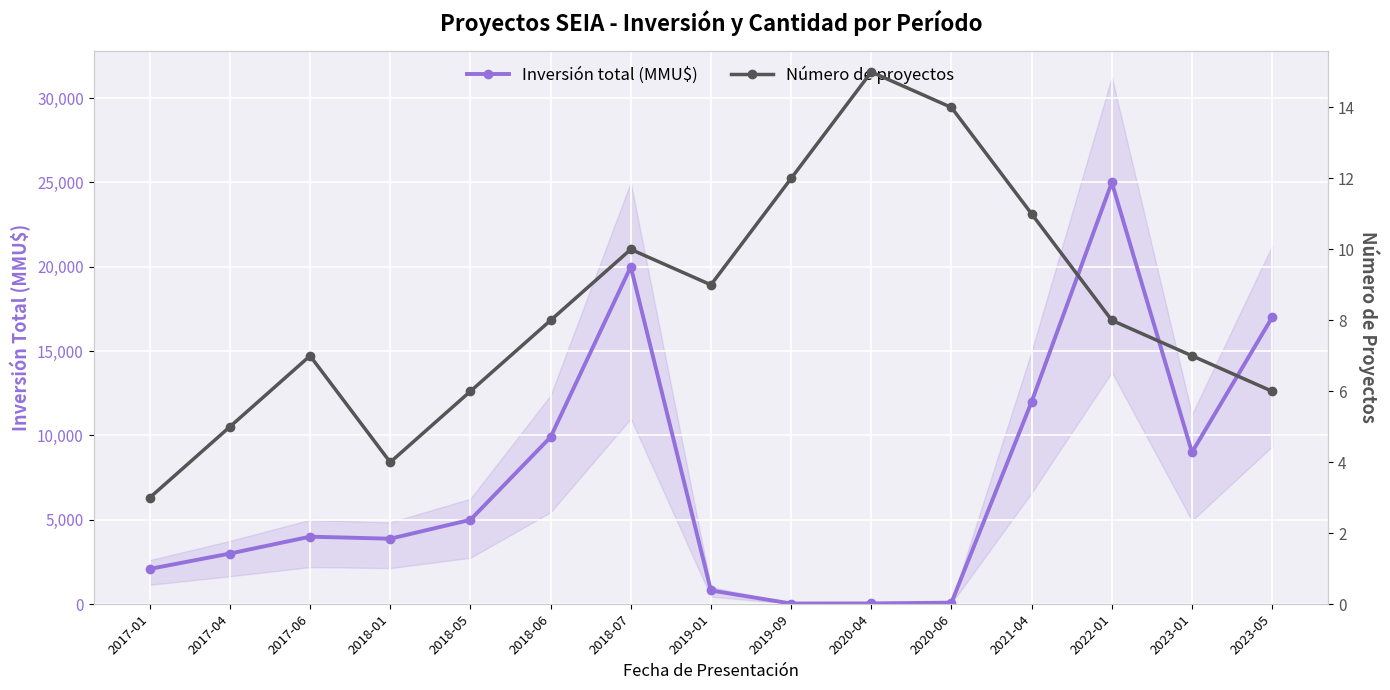

Is the value of Inversión total (MMU$) at 2018-06 greater than the value of Número de proyectos at 2017-06?

Yes